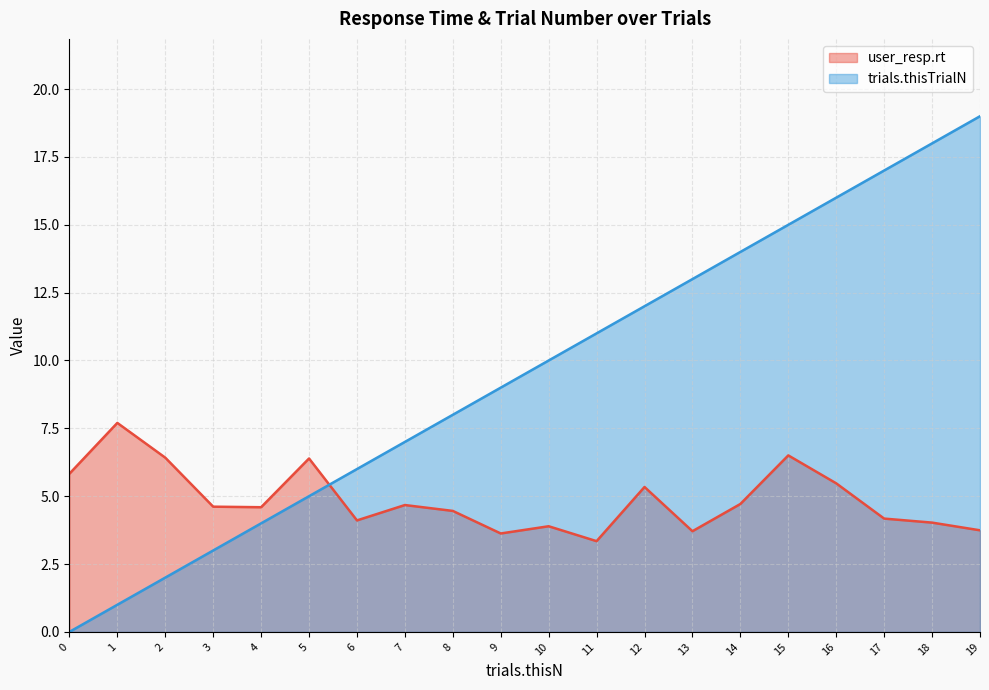

The value of trials.thisTrialN at 3 is 3.0. True or false?

True